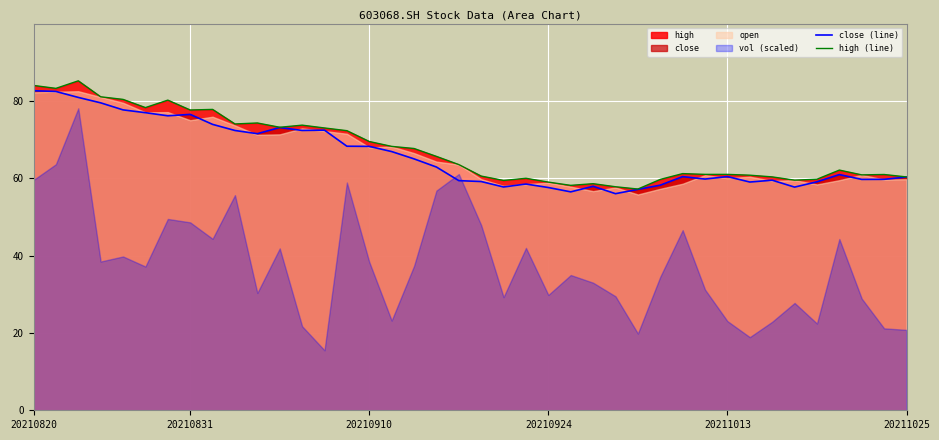

True or false: close (line) and high (line) intersect in this chart.

False